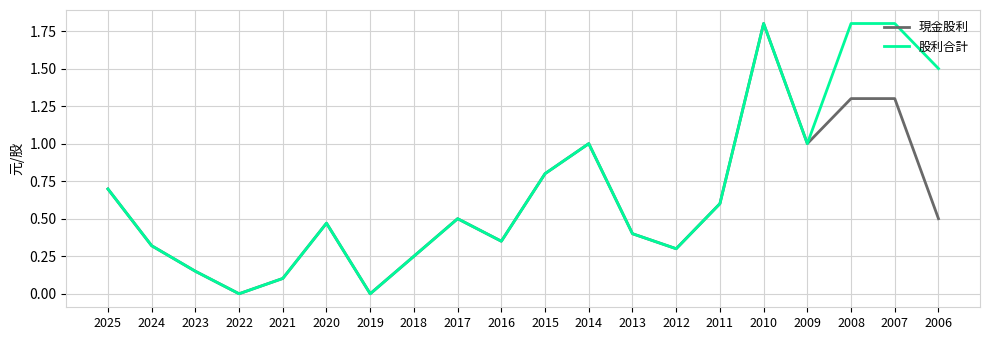

How many categories are shown in the chart?

20